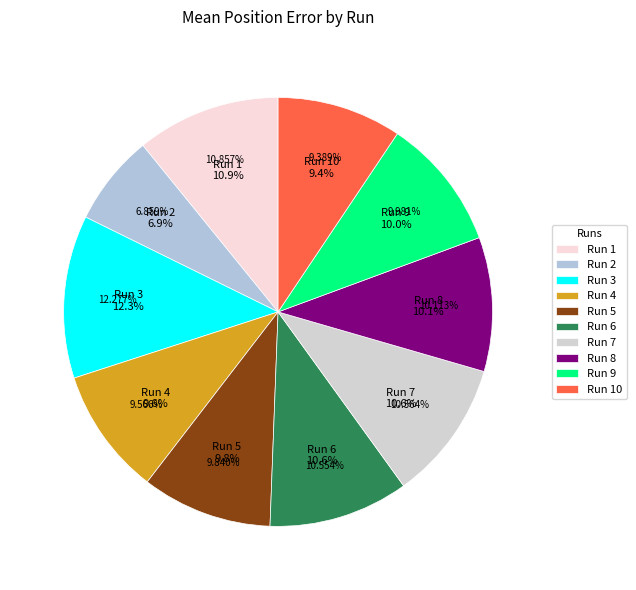

How many segments does this pie chart have?

10